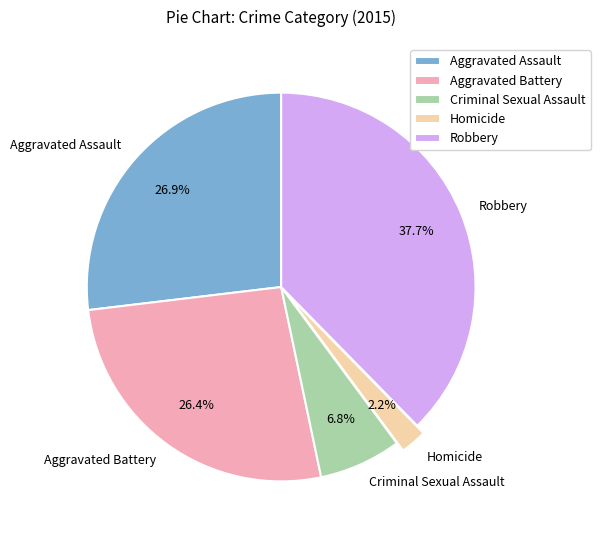

Which has a higher value, Robbery or Criminal Sexual Assault?

Robbery